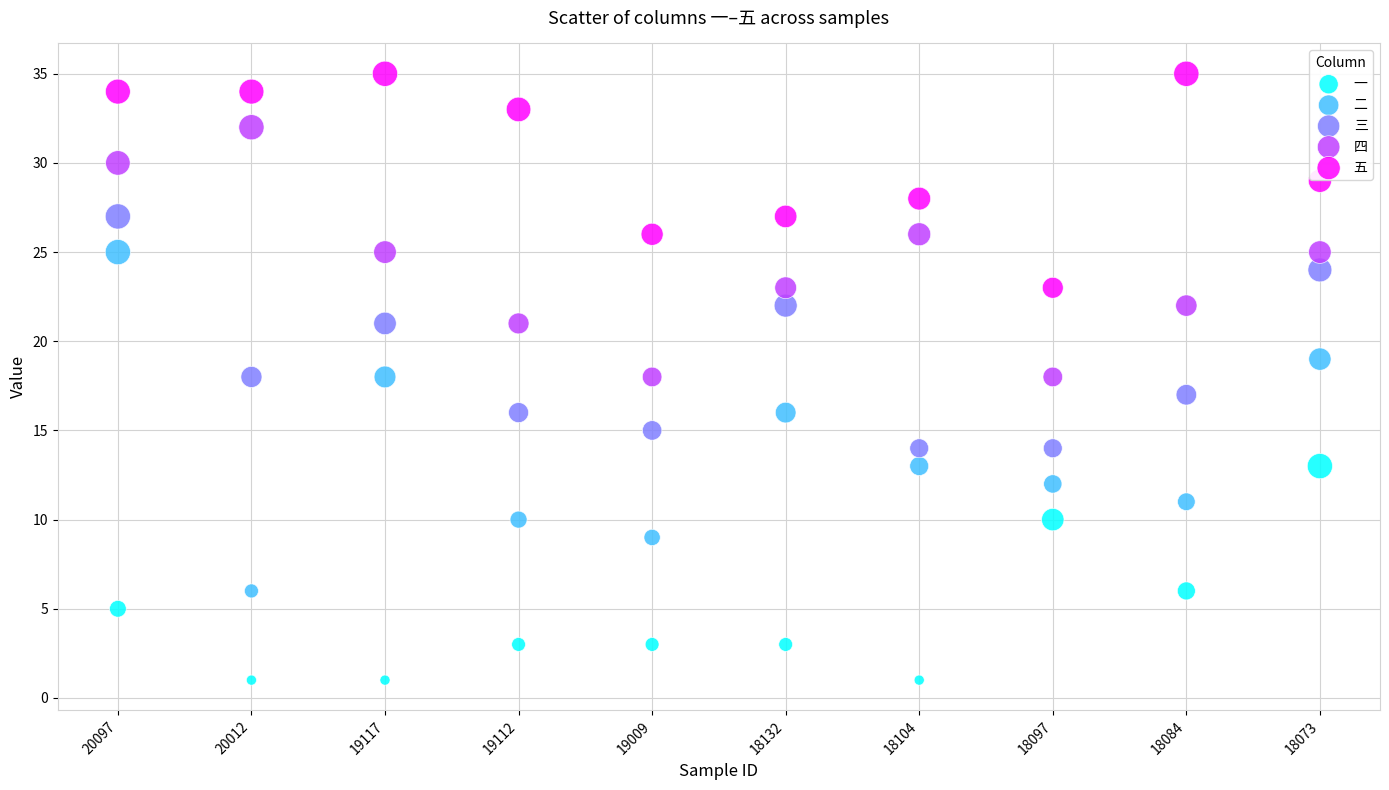

Across all data points, what is the range of Y values (max minus min)?

34